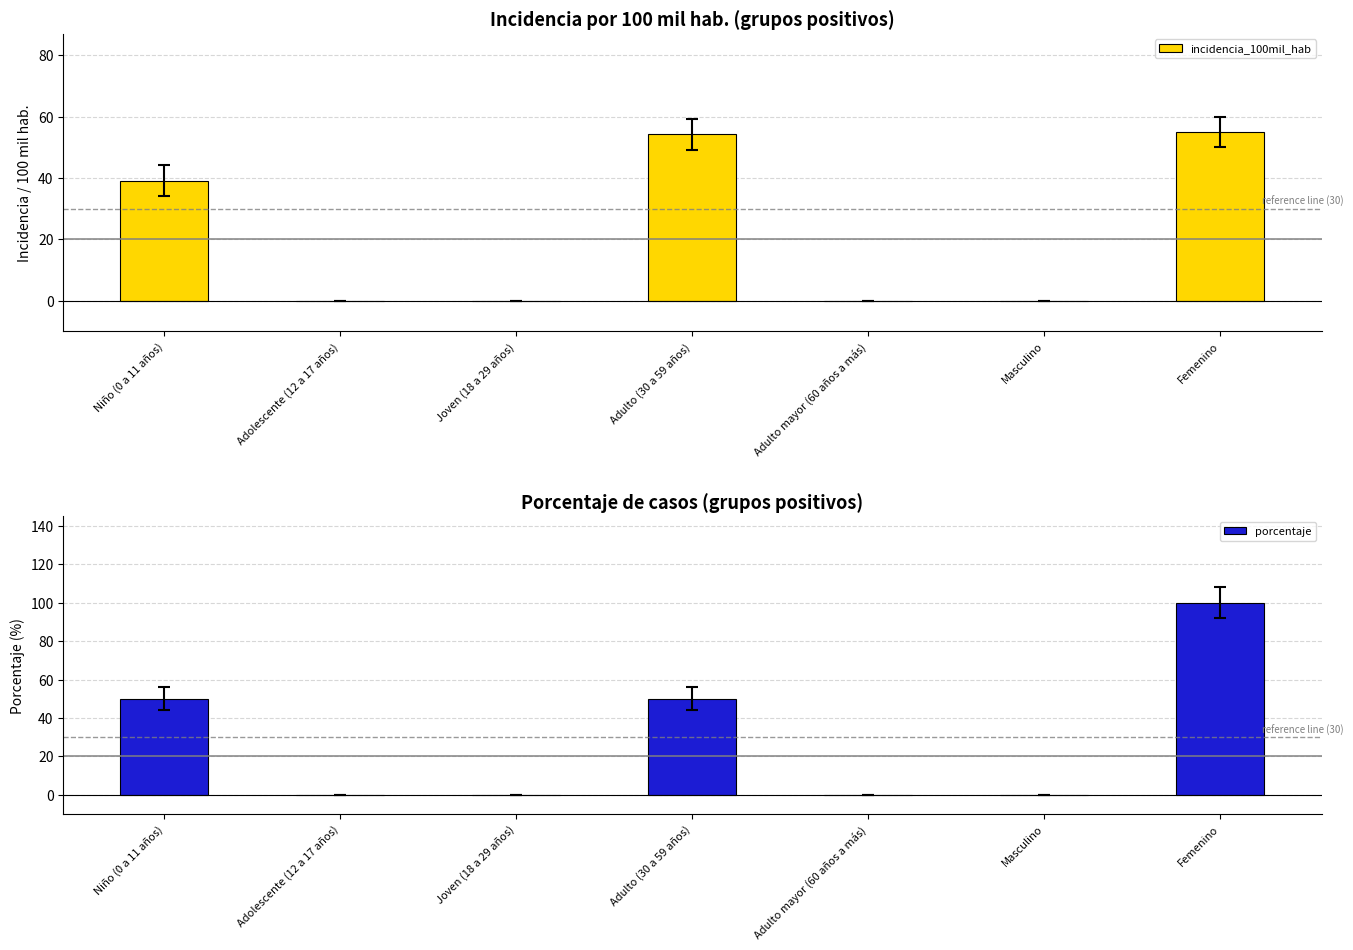

Rank the series by their average value, from lowest to highest.

incidencia_100mil_hab, porcentaje